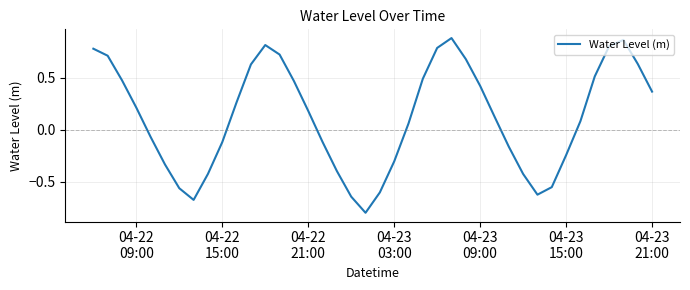

Does the chart display data point markers on the line(s)?

No